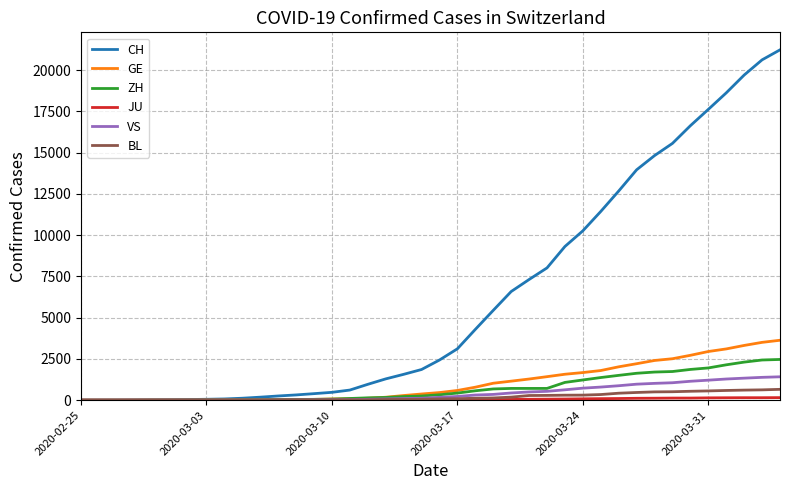

How many lines are shown in the chart?

6